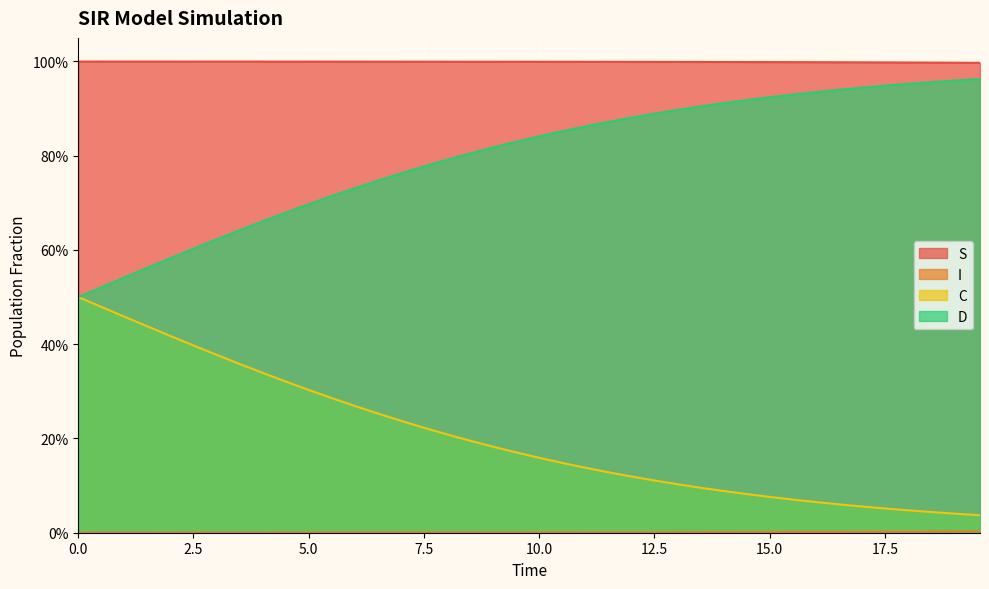

Does the chart display data point markers on the line(s)?

No